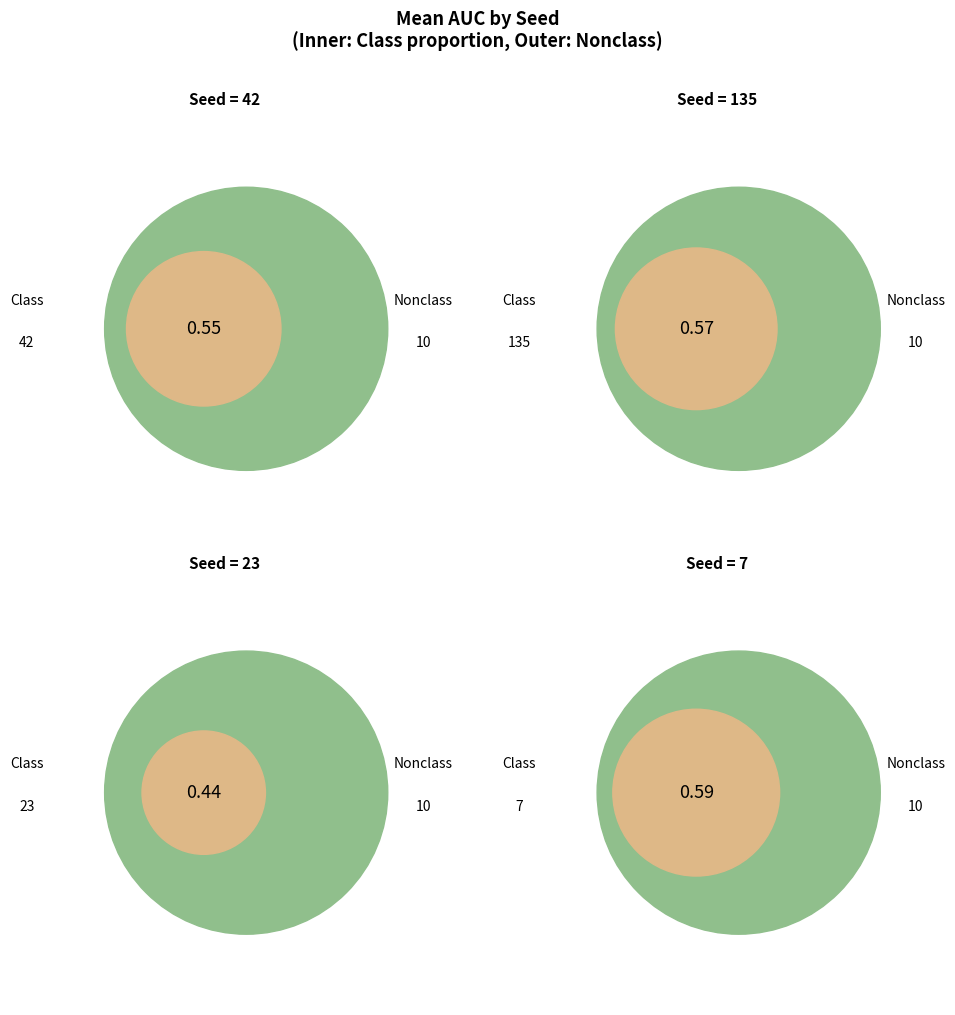

To the nearest percent, what percentage of the pie is 0?

21%